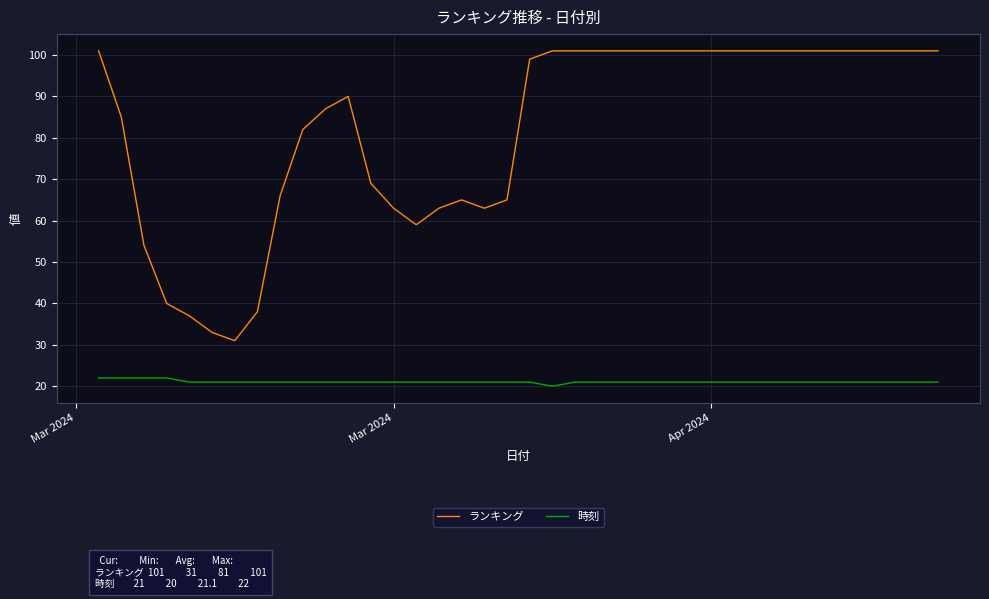

Which series has the largest range (max minus min)?

ランキング